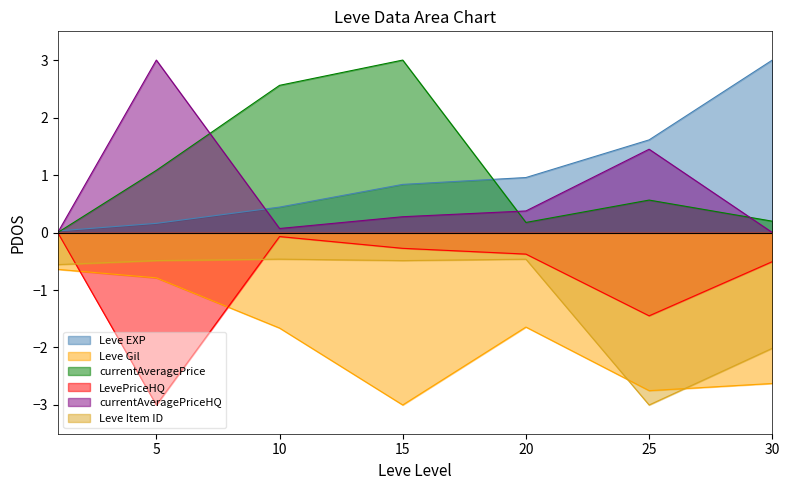

Between 5 and 15, which series saw the biggest shift?

LevePriceHQ